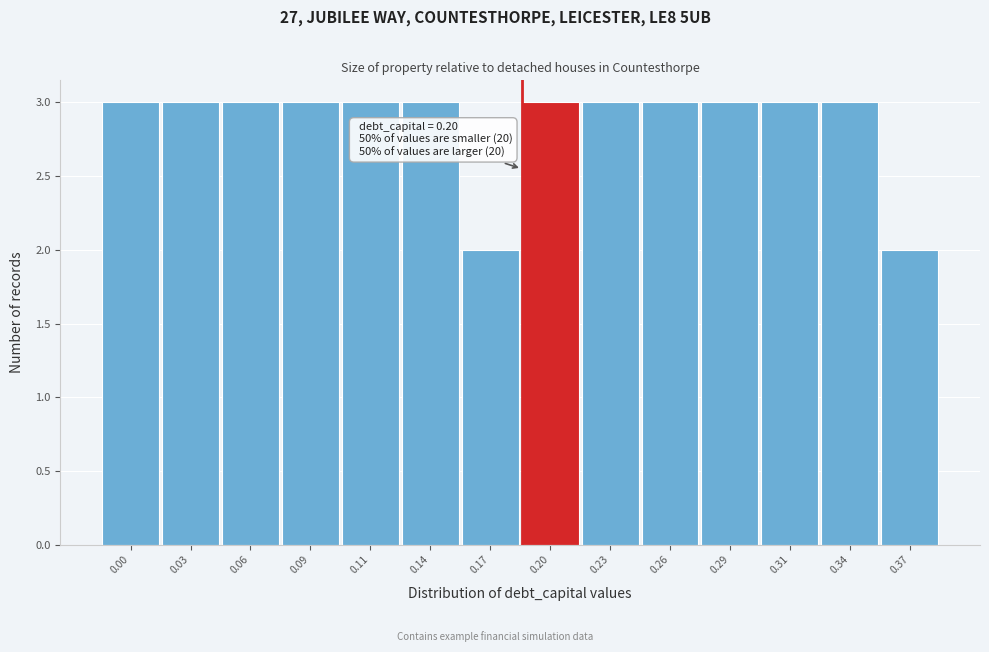

Reading left to right, what are all the values shown in this chart?

3	3	3	3	3	3	2	3	3	3	3	3	3	2